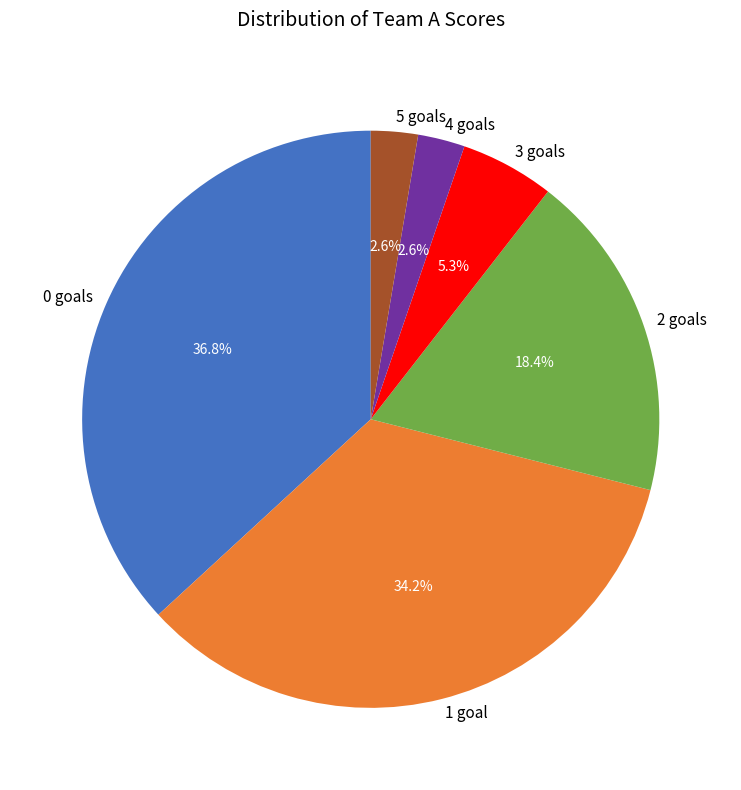

Count the number of slices in the pie.

6